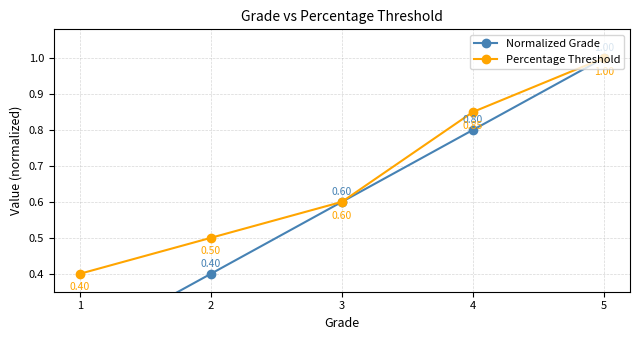

Which series has the largest range (max minus min)?

Normalized Grade